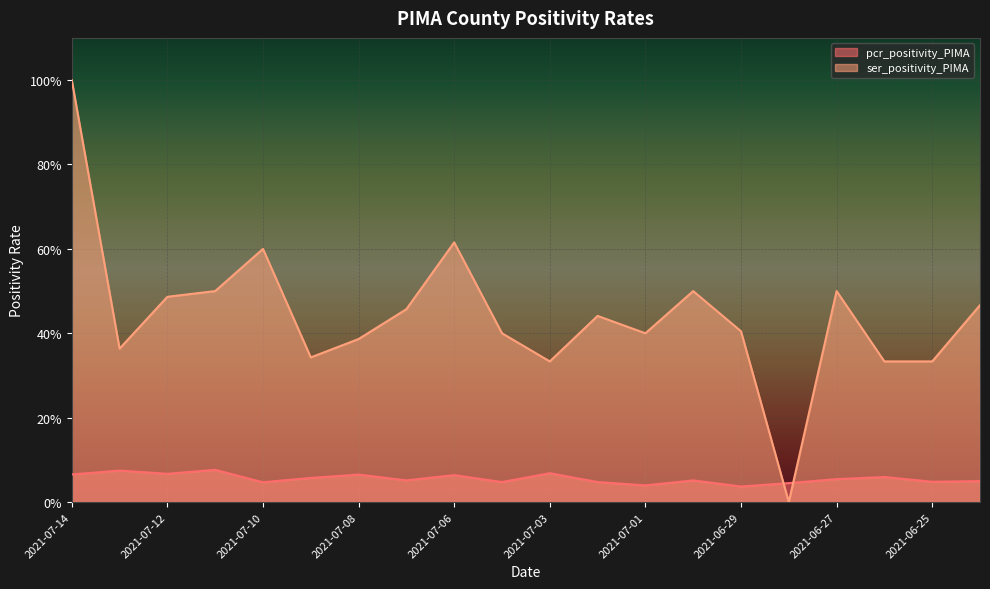

Which series ends up on top after the final intersection of pcr_positivity_PIMA and ser_positivity_PIMA?

ser_positivity_PIMA